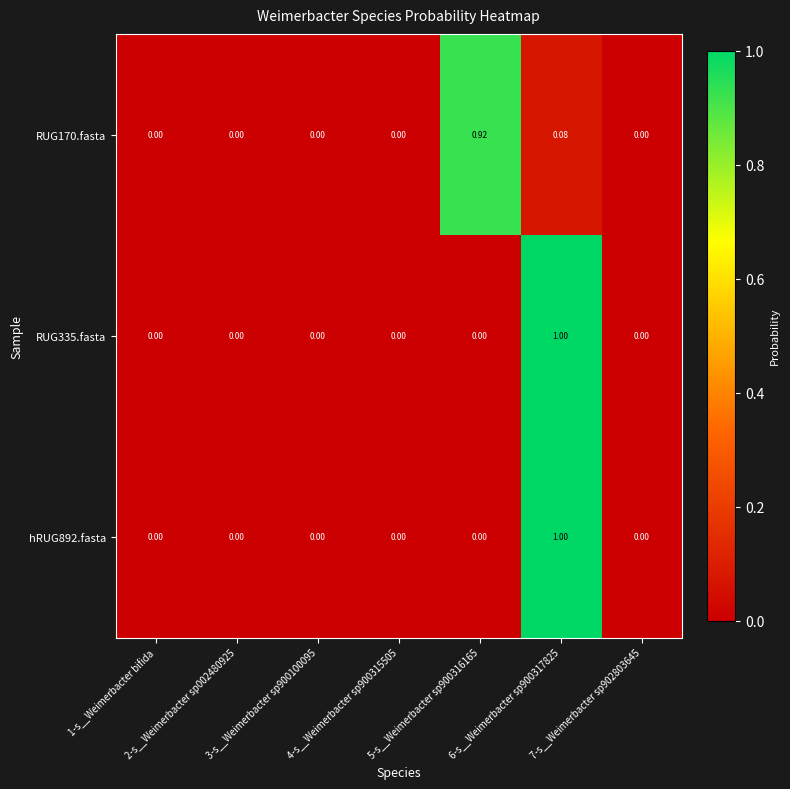

How many values in RUG335.fasta are above zero?

1